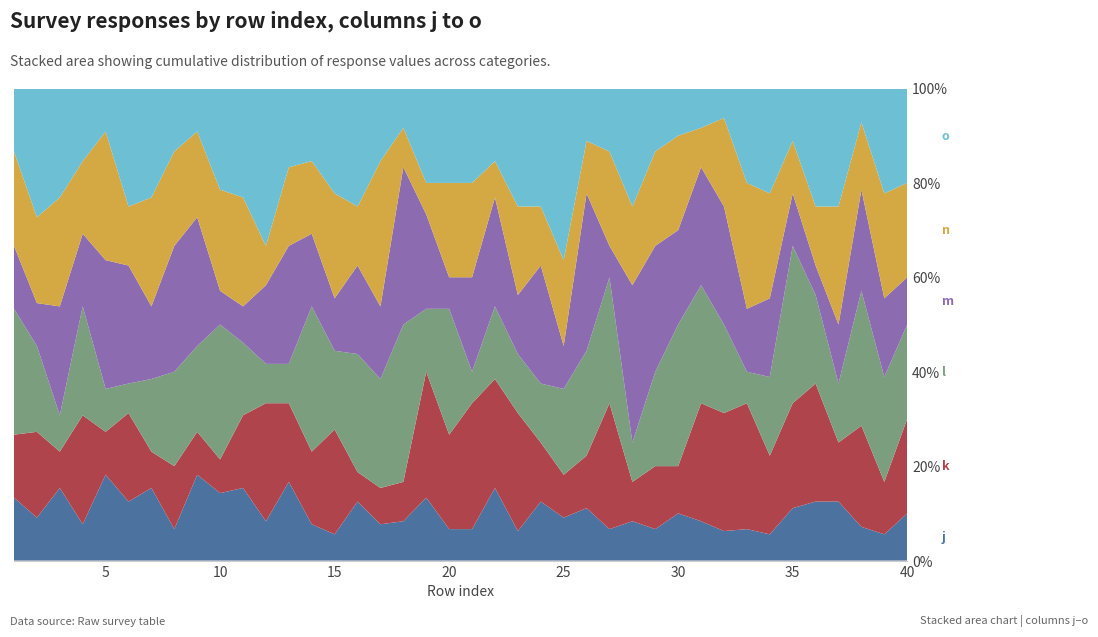

Reading left to right, extract all data points from this chart.

j: 2	1	2	1	2	2	2	1	2	2	2	1	2	1	1	2	1	1	2	1	1	2	1	1	1	1	1	1	1	1	1	1	1	1	1	2	1	1	1	1
k: 2	2	1	3	1	3	1	2	1	1	2	3	2	2	4	1	1	1	4	3	4	3	4	1	1	1	4	1	2	1	3	4	4	3	2	4	1	3	2	2
l: 4	2	1	3	1	1	2	3	2	4	2	1	1	4	3	4	3	4	2	4	1	2	2	1	2	2	4	1	3	3	3	3	1	3	3	3	1	4	4	2
m: 2	1	3	2	3	4	2	4	3	1	1	2	3	2	2	3	2	4	3	1	3	3	2	2	1	3	1	4	4	2	3	4	2	3	1	1	1	3	3	1
n: 3	2	3	2	3	2	3	3	2	3	3	1	2	2	4	2	4	1	1	3	3	1	3	1	2	1	3	2	3	2	1	3	4	4	1	2	2	2	4	2
o: 2	3	3	2	1	4	3	2	1	3	3	4	2	2	4	4	2	1	3	3	3	2	4	2	4	1	2	3	2	1	1	1	3	4	1	4	2	1	4	2